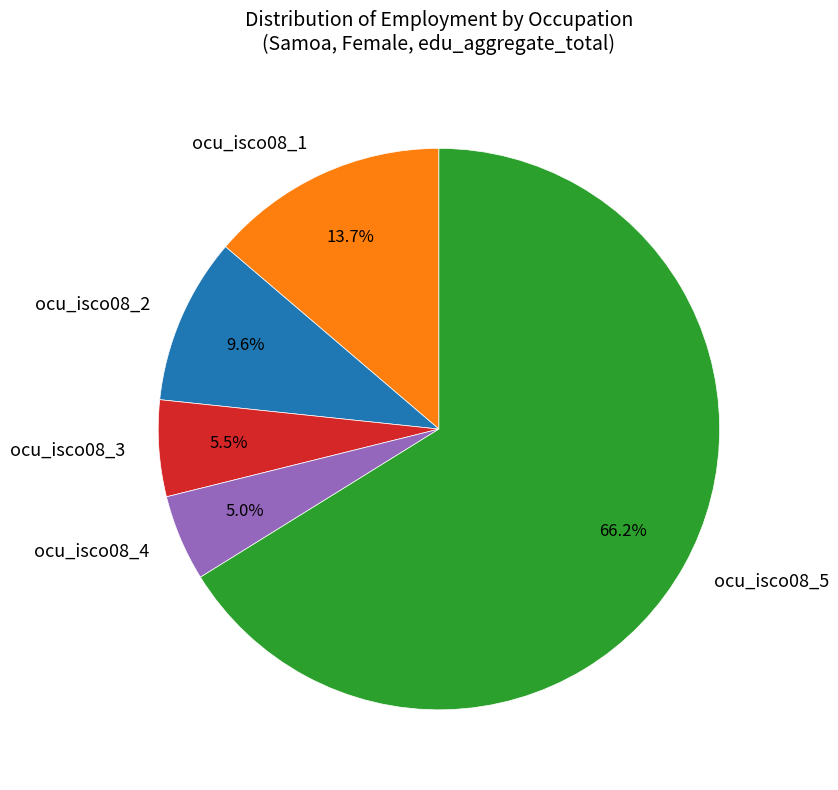

How many segments does this pie chart have?

5